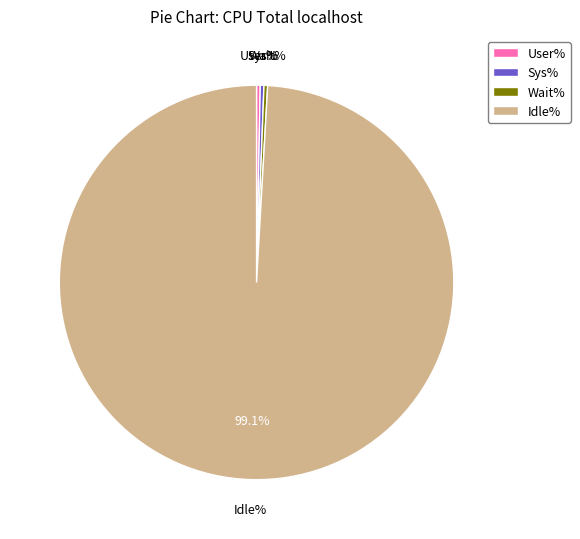

To the nearest percent, what is the combined percentage of Idle% and Sys%?

99%